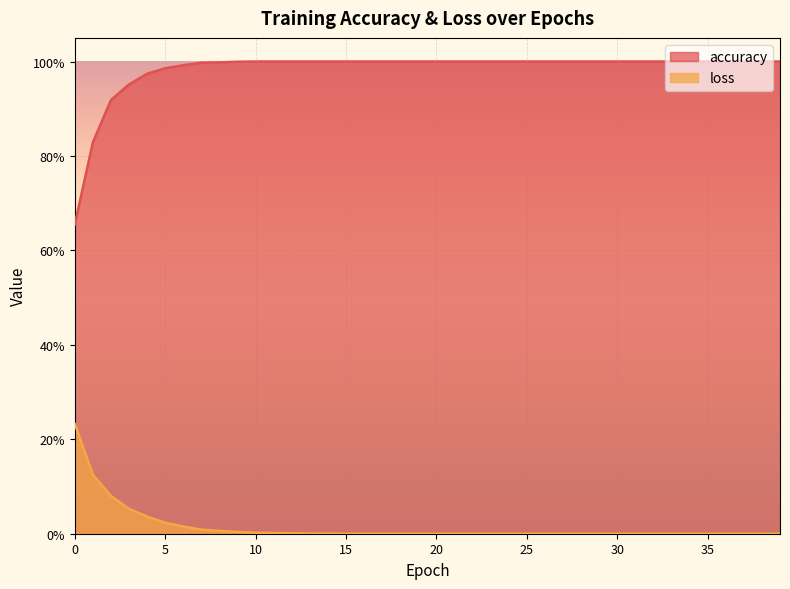

List the labels in order of accuracy value, largest first.

10, 11, 12, 13, 14, 15, 16, 17, 18, 19, 20, 21, 22, 23, 24, 25, 26, 27, 28, 29, 30, 31, 32, 33, 34, 35, 36, 37, 38, 39, 9, 8, 7, 6, 5, 4, 3, 2, 1, 0